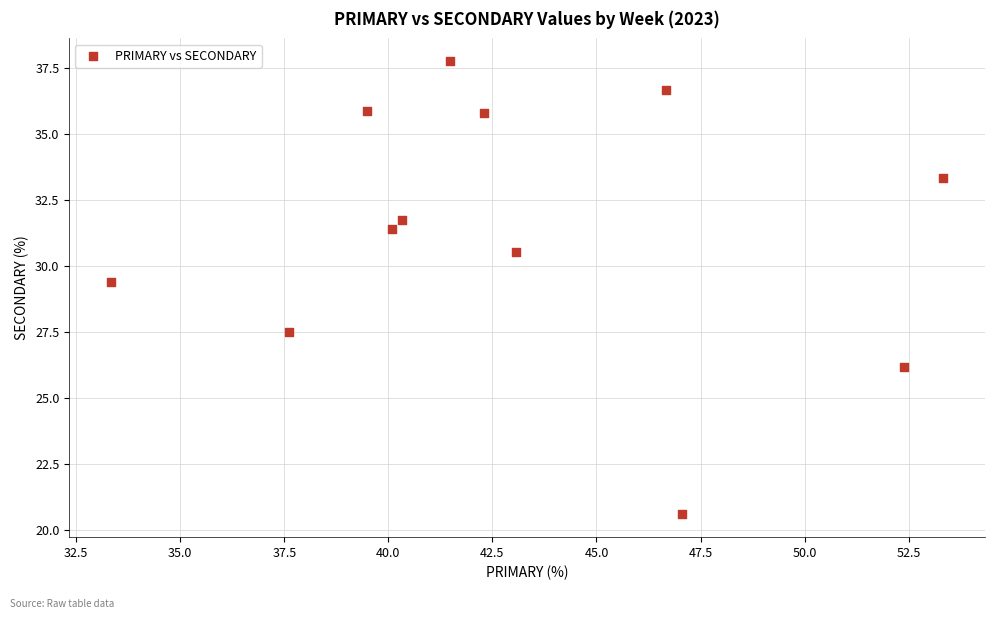

What is the range of X values (max minus min)?

20.0